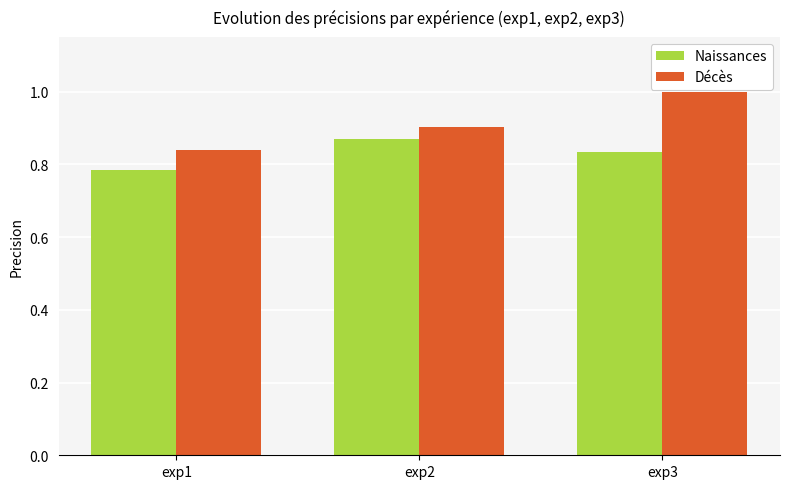

What is the sum of all Naissances values?

2.5